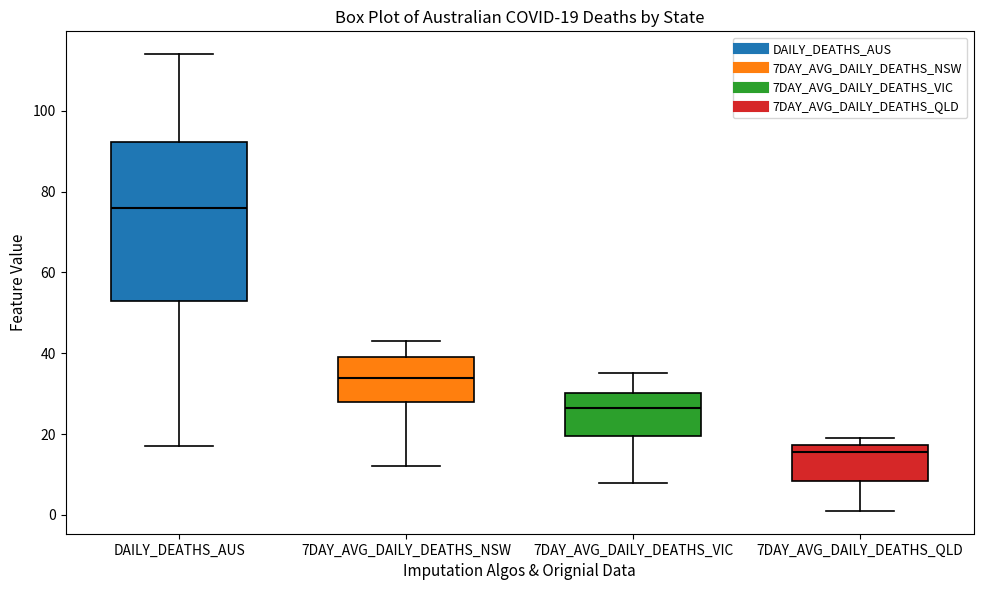

Which box is the tallest, from its lower edge to its upper edge?

DAILY_DEATHS_AUS